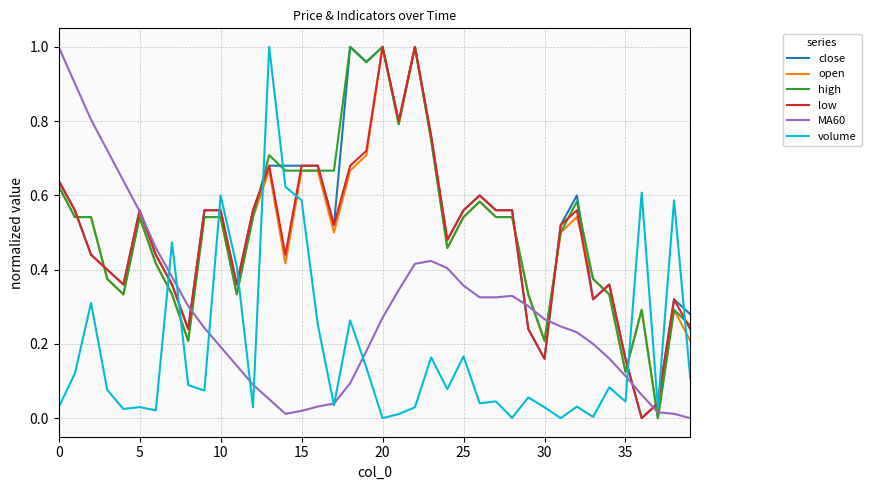

After their last crossing, which series has the higher values: MA60 or high?

high